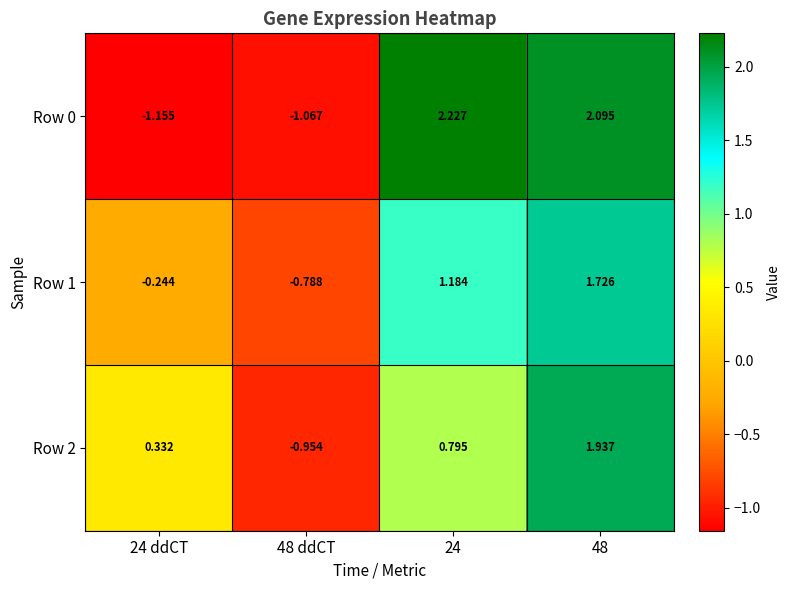

Rank the series by their maximum value, from highest to lowest.

Row 0, Row 2, Row 1